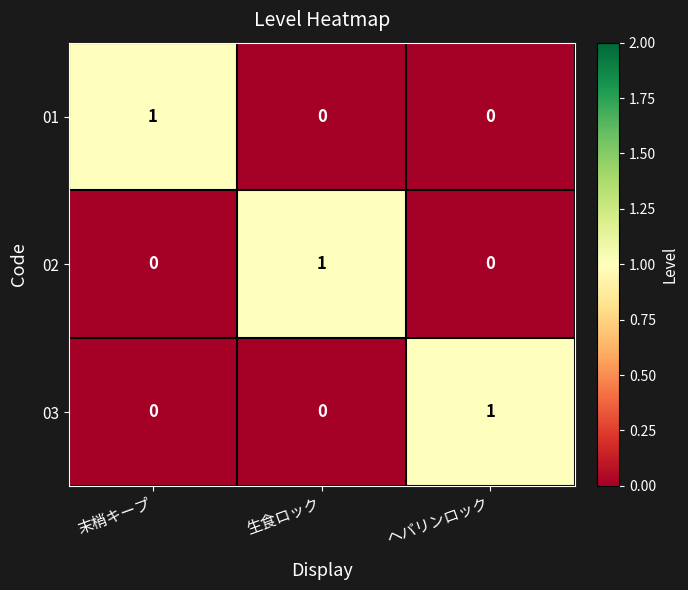

Reading left to right, list all the values displayed in this chart.

01: 末梢キープ=1	生食ロック=0	ヘパリンロック=0
02: 末梢キープ=0	生食ロック=1	ヘパリンロック=0
03: 末梢キープ=0	生食ロック=0	ヘパリンロック=1